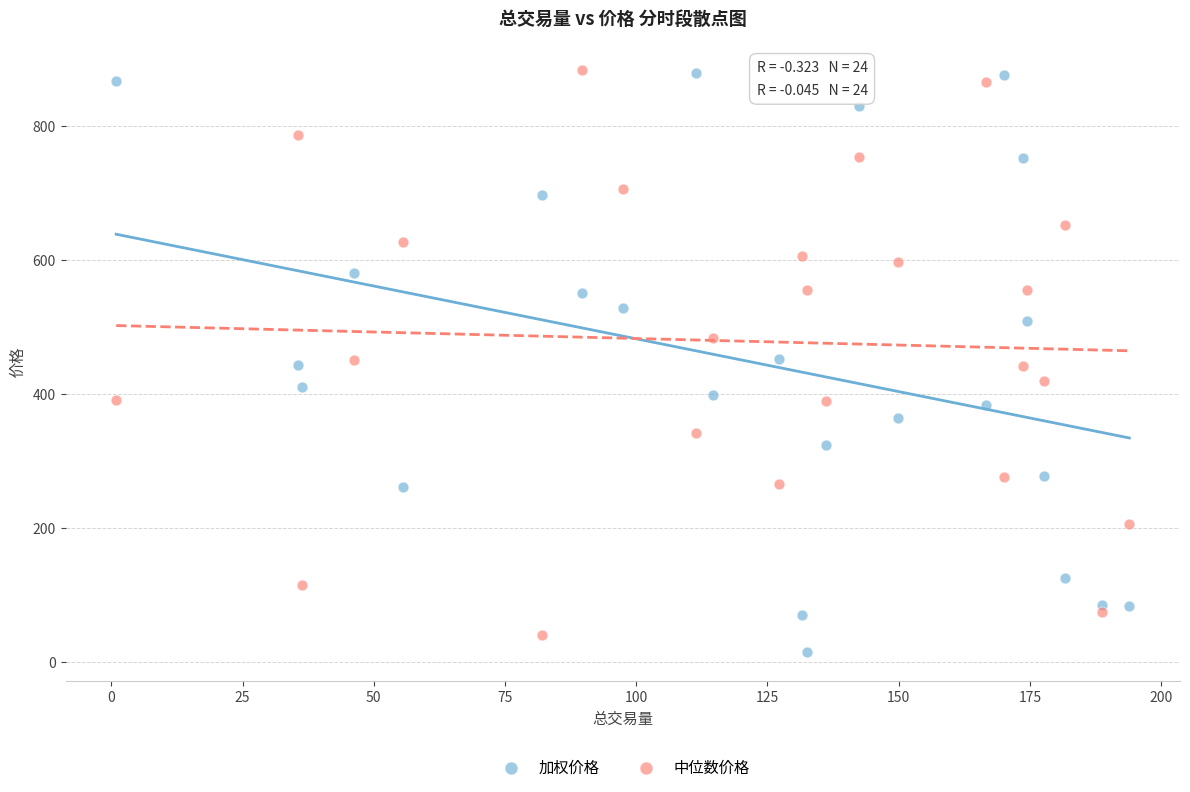

Which series reaches the minimum Y coordinate?

加权价格